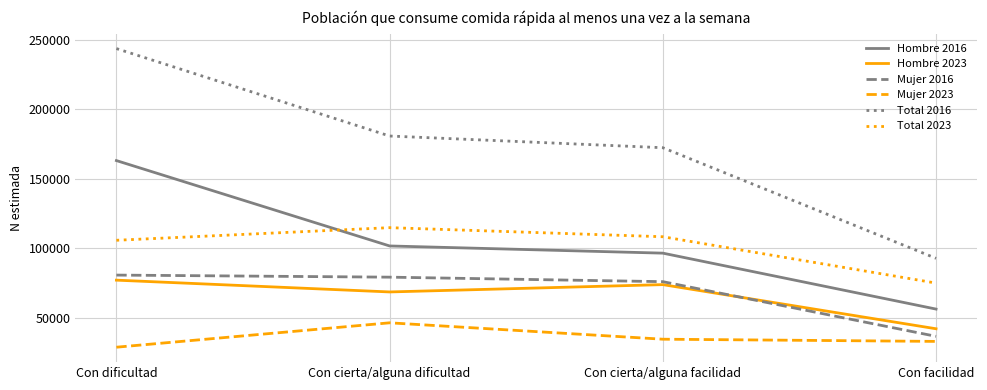

Which series has the widest spread of values?

Total 2016